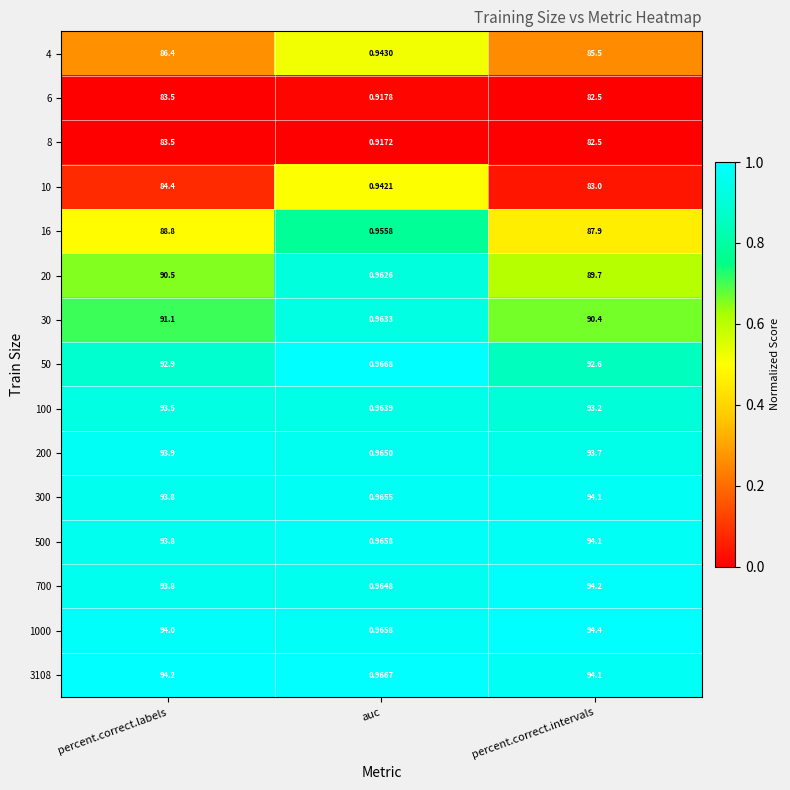

Is the value of 30 at percent.correct.intervals greater than the value of 8 at auc?

Yes